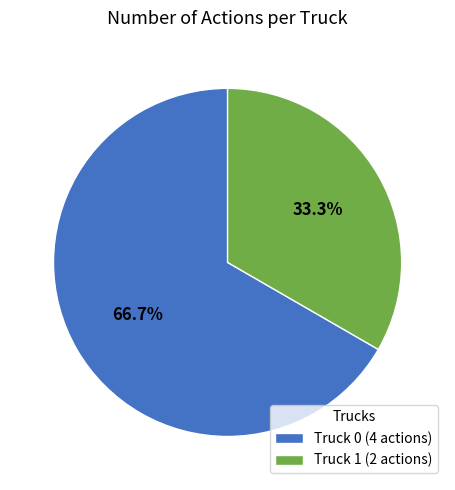

To the nearest percent, what portion does Truck 1 represent?

33%